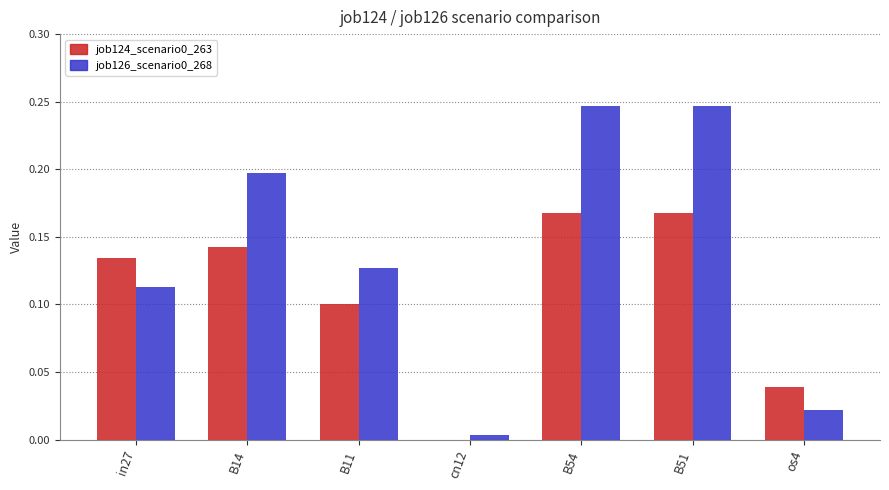

The value of job124_scenario0_263 at B51 is 0.2. True or false?

True